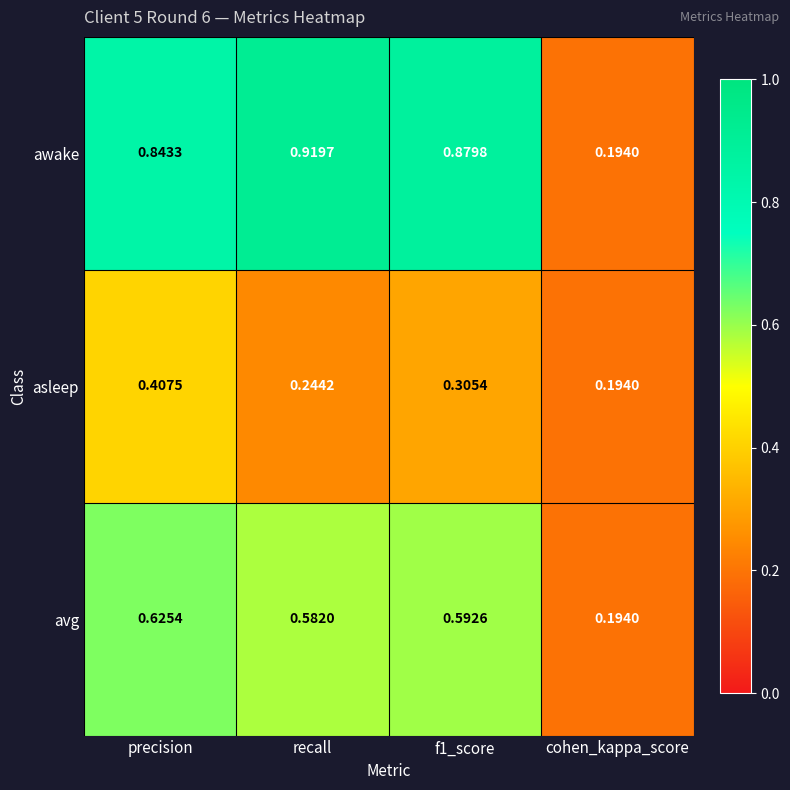

Rank the series by their average value, from highest to lowest.

awake, avg, asleep